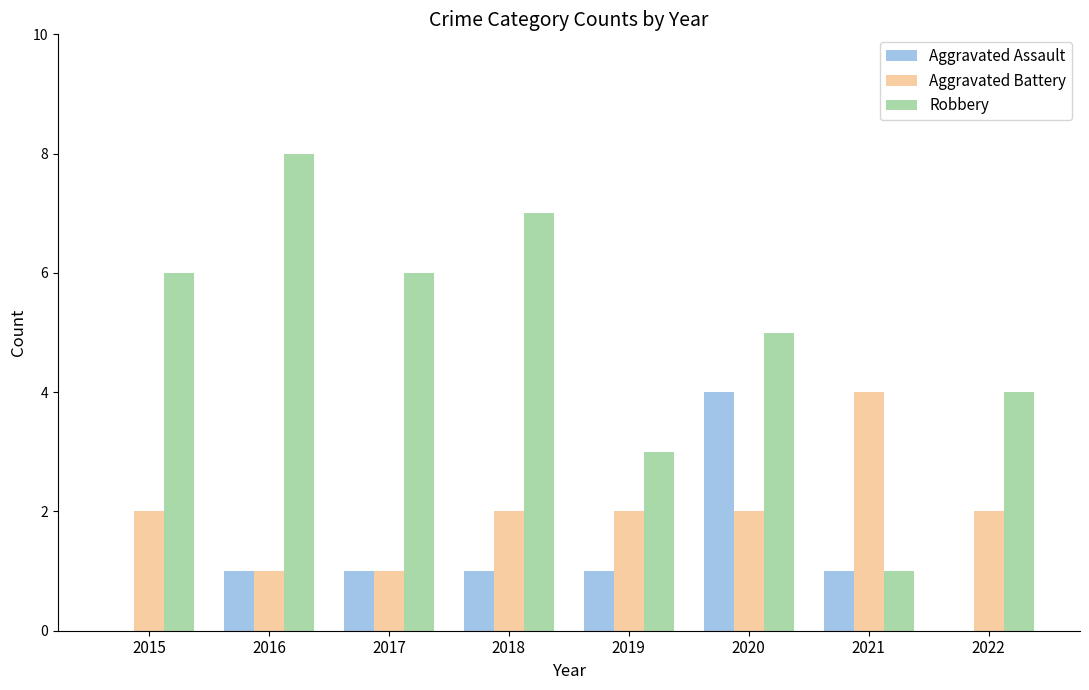

What is the maximum value for Aggravated Battery?

4